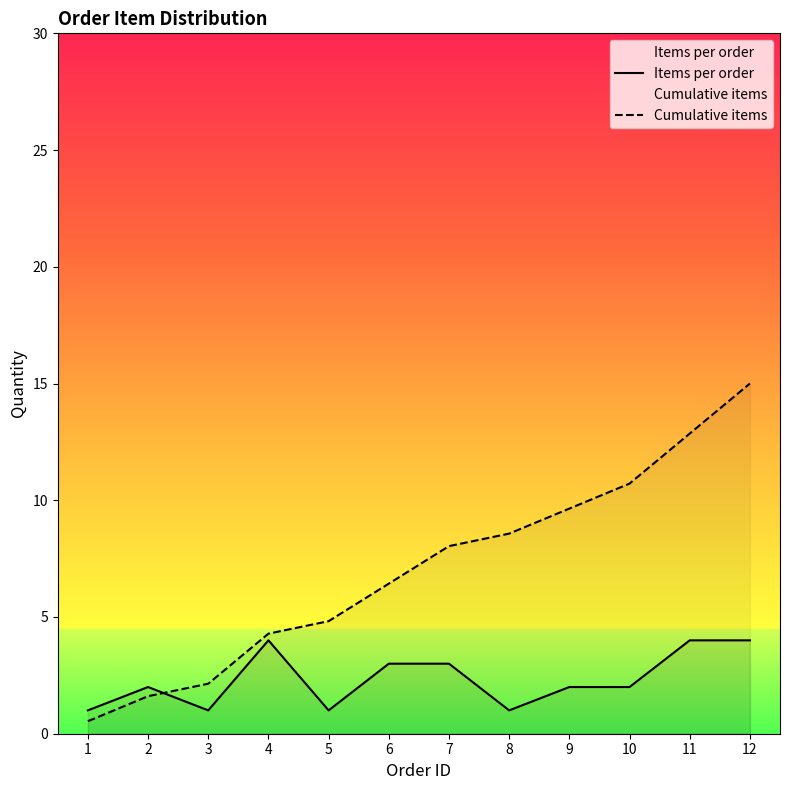

How many interior local peaks does the Items per order series have?

2